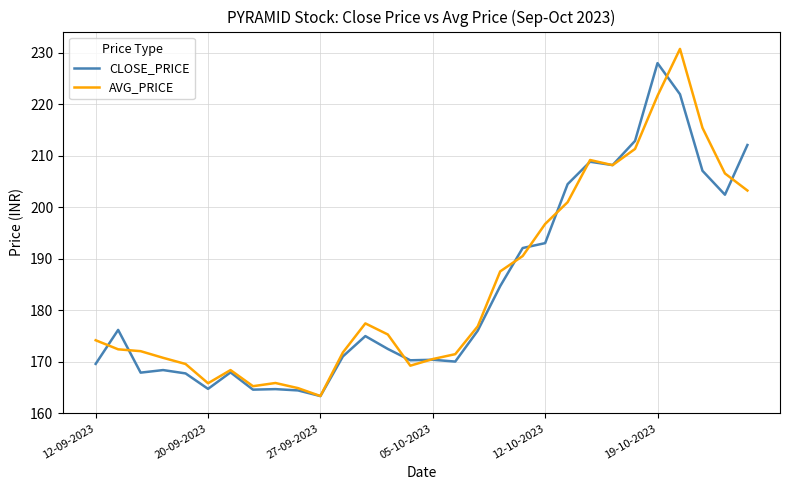

What are all the series names shown in the legend?

CLOSE_PRICE, AVG_PRICE